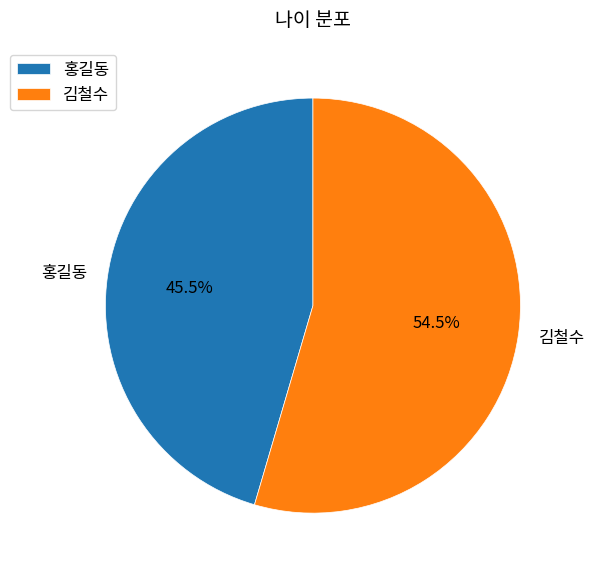

How much of the chart is everything except 홍길동?

54.5%